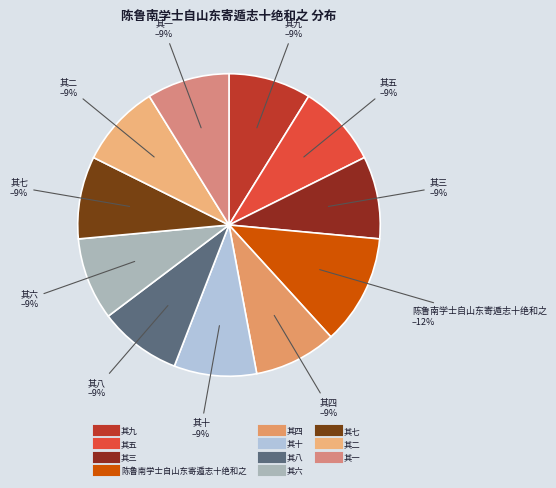

To the nearest percent, what is the difference between the largest and smallest slice percentages?

3%